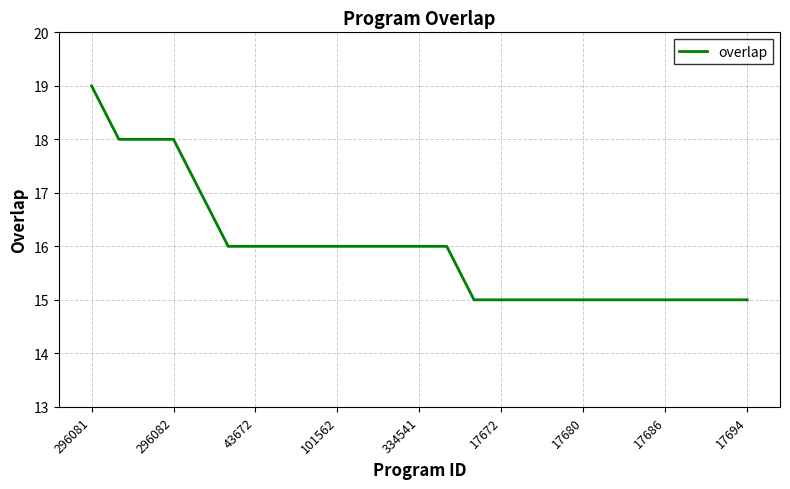

What is the minimum value shown in the chart?

15